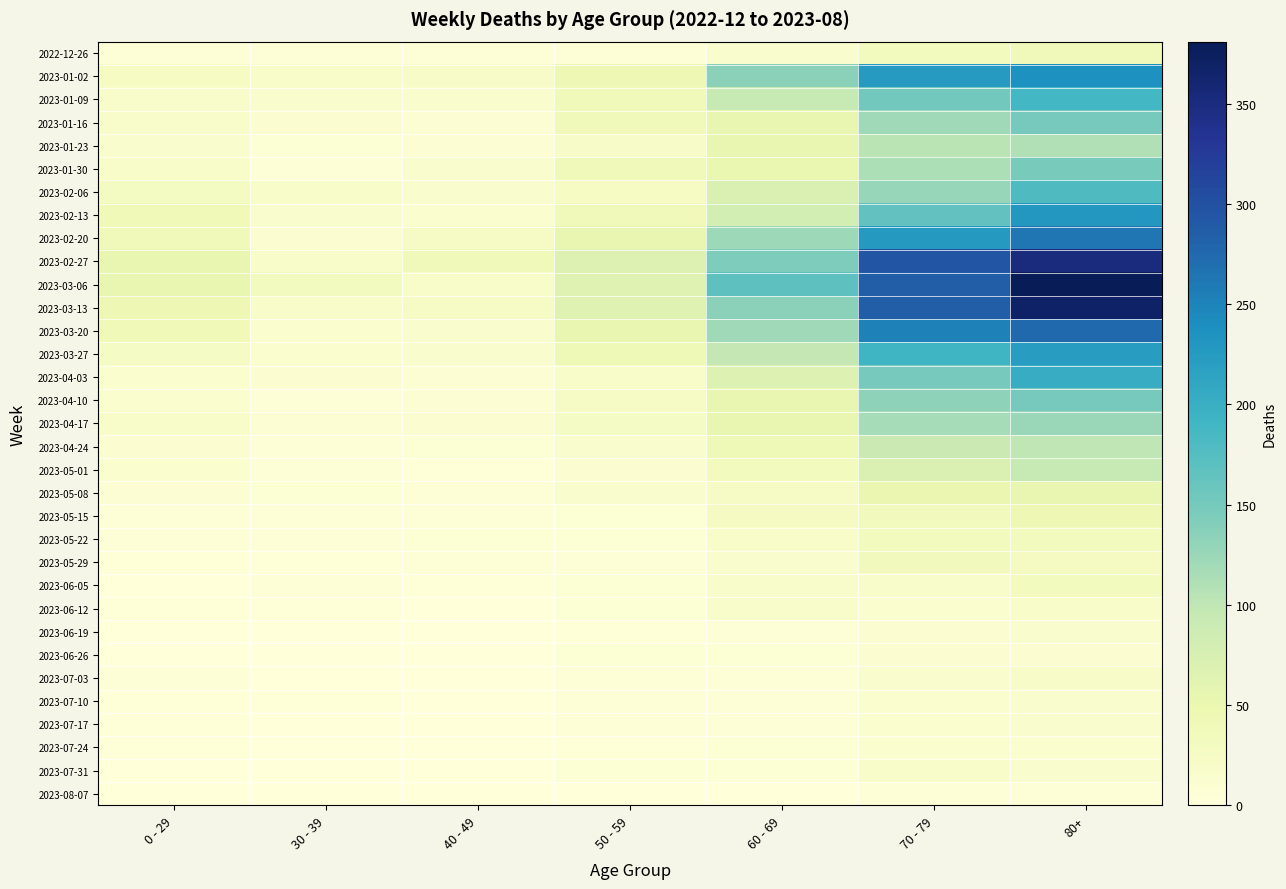

Which series has the widest spread of values?

2023-03-06